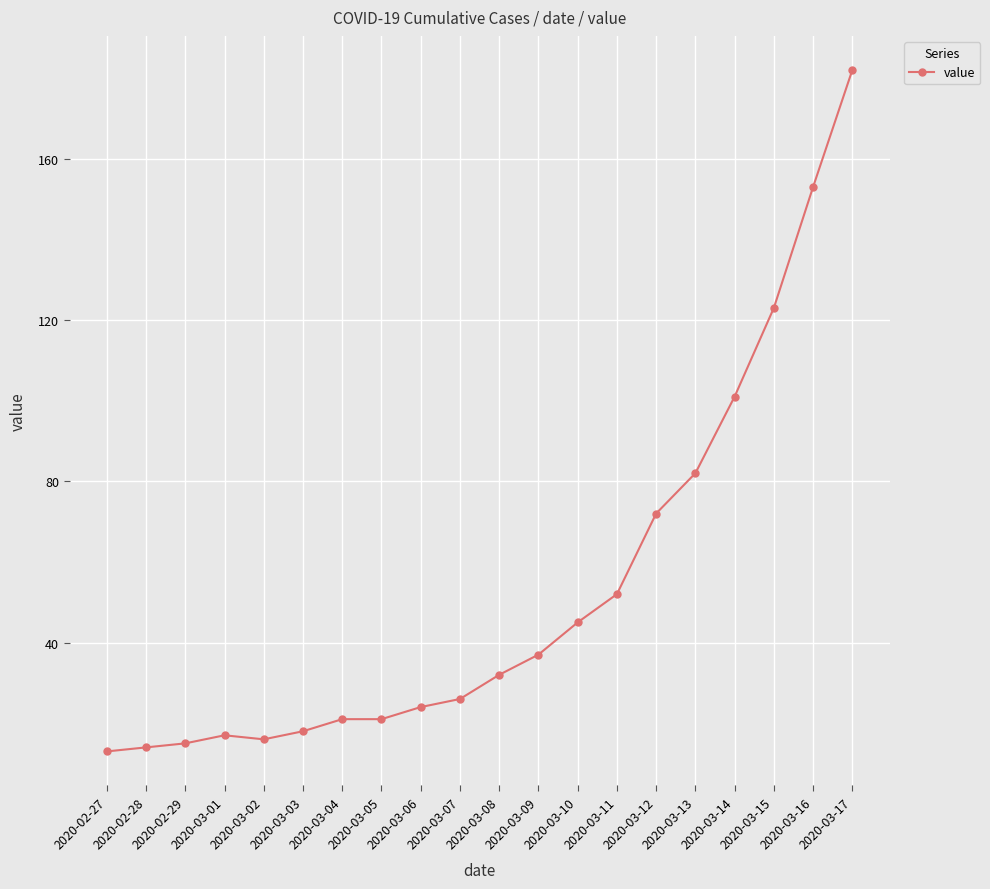

What is the label of the 6th point from the left?

2020-03-03